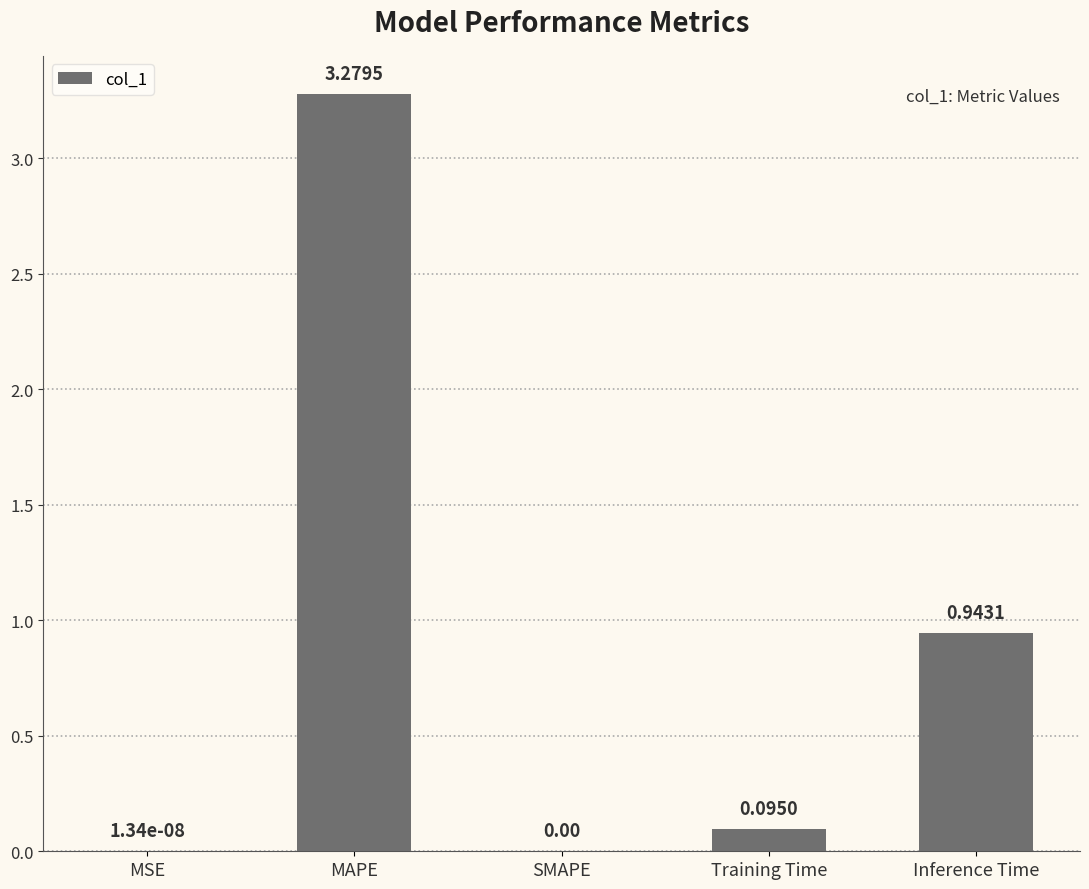

The chart shows a value of 0.0 at SMAPE. True or false?

True